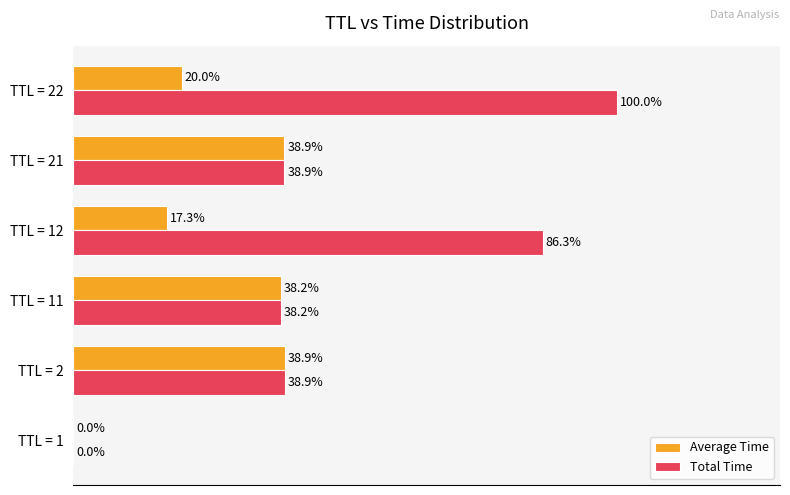

At which category is the sum across all series the highest?

TTL = 22